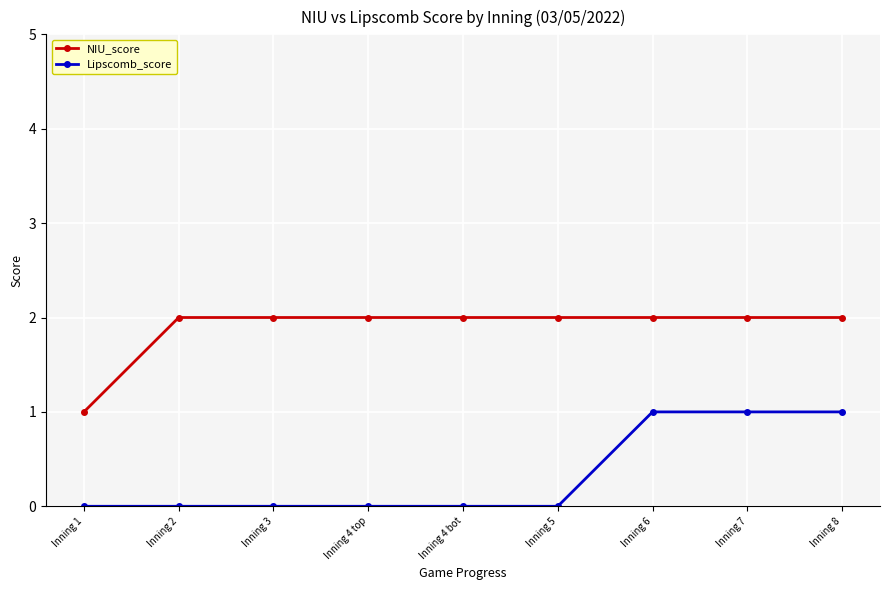

Count the NIU_score values in the range 2 to 3.

8